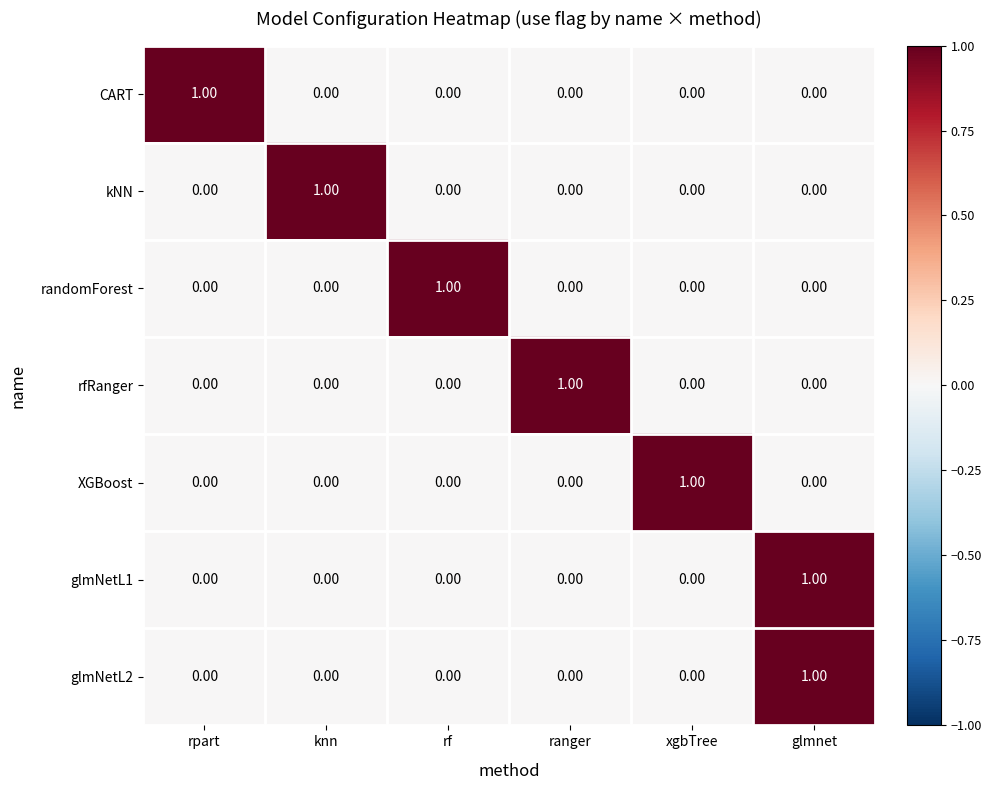

At which category is the sum across all series the highest?

glmnet